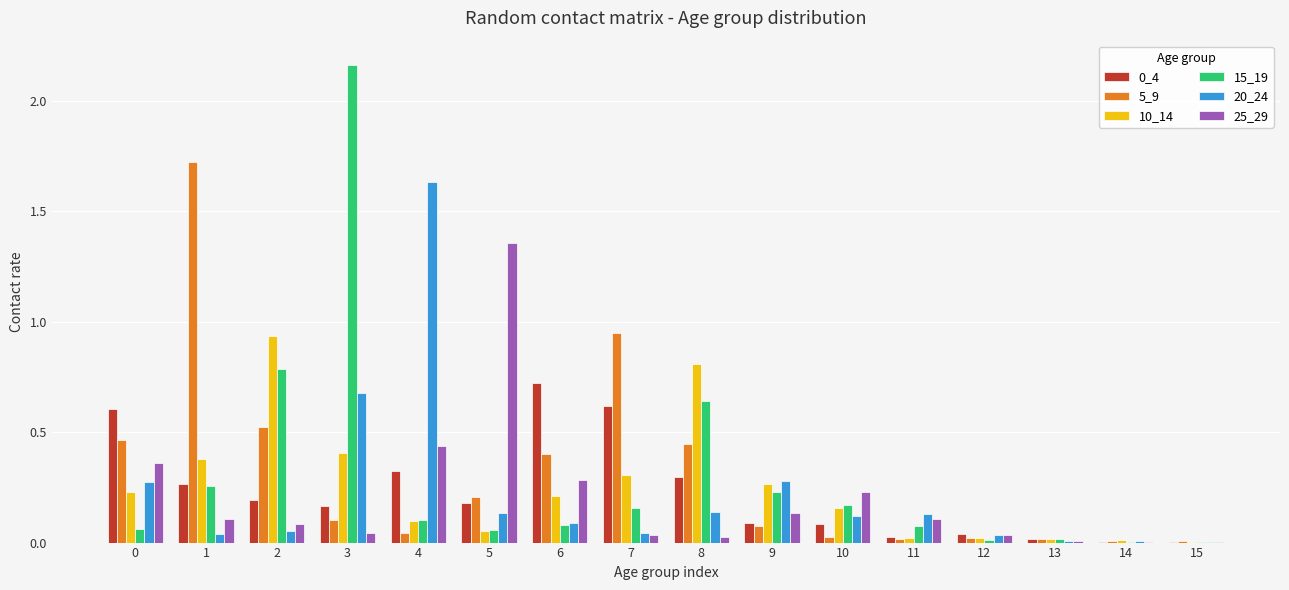

How many data points does each series have?

16